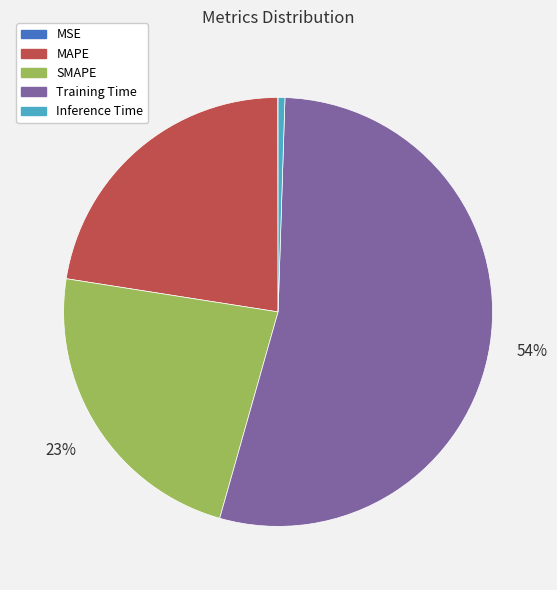

Which slice is the largest?

Training Time